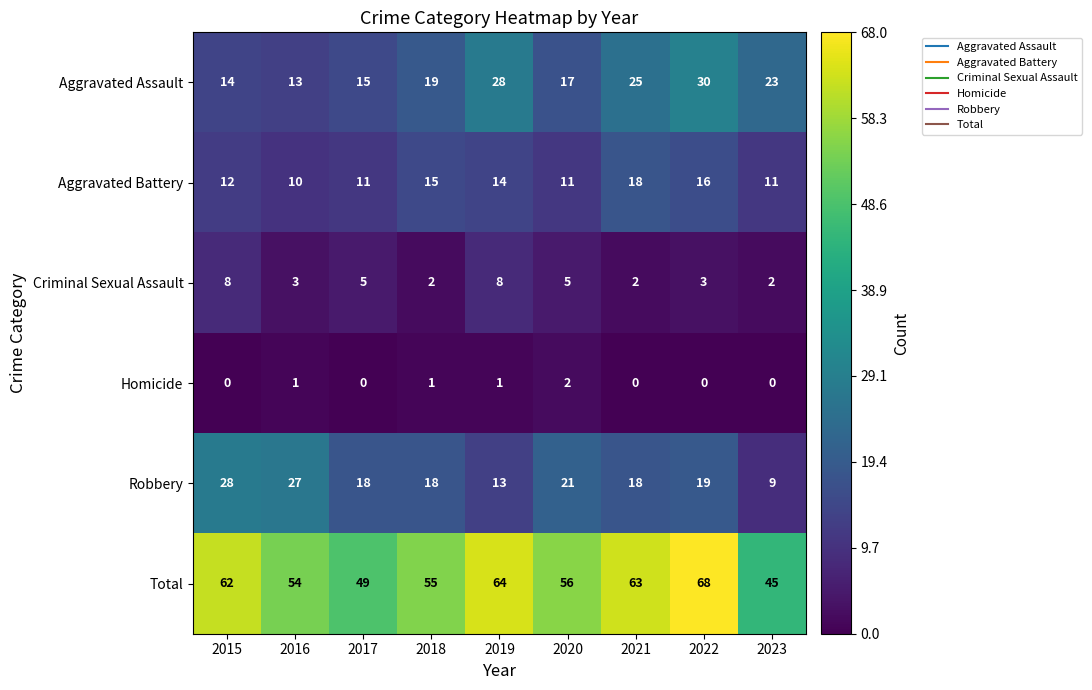

Which series changed the most between 2017 and 2021?

Total